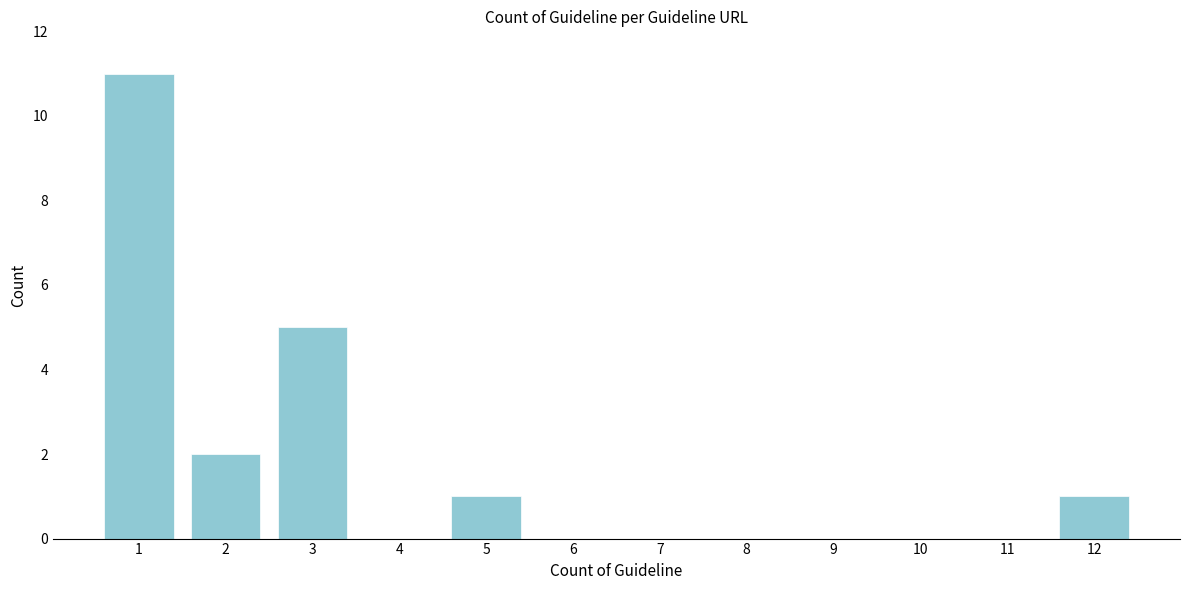

Reading left to right, what are all the values shown in this chart?

1=11	2=2	3=5	4=0	5=1	6=0	7=0	8=0	9=0	10=0	11=0	12=1